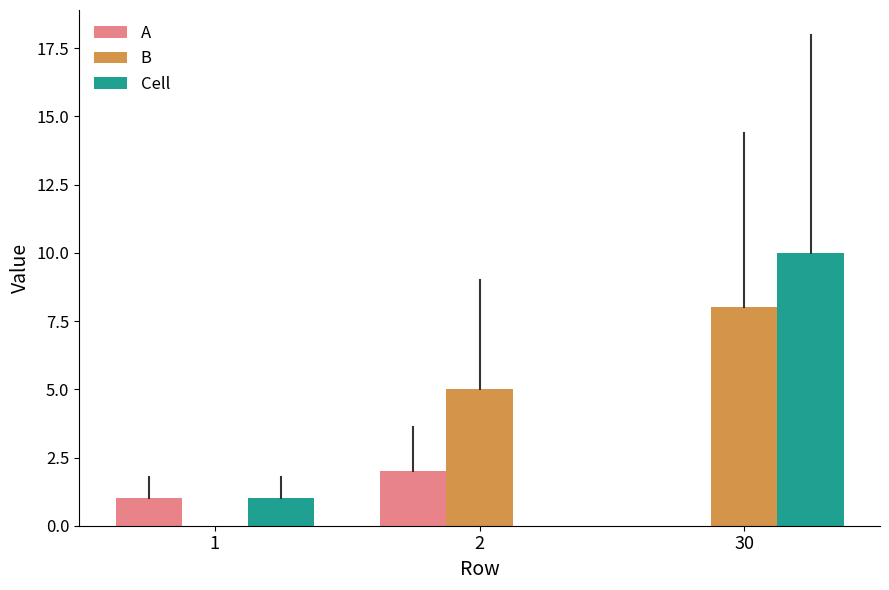

How many groups of bars are there?

3